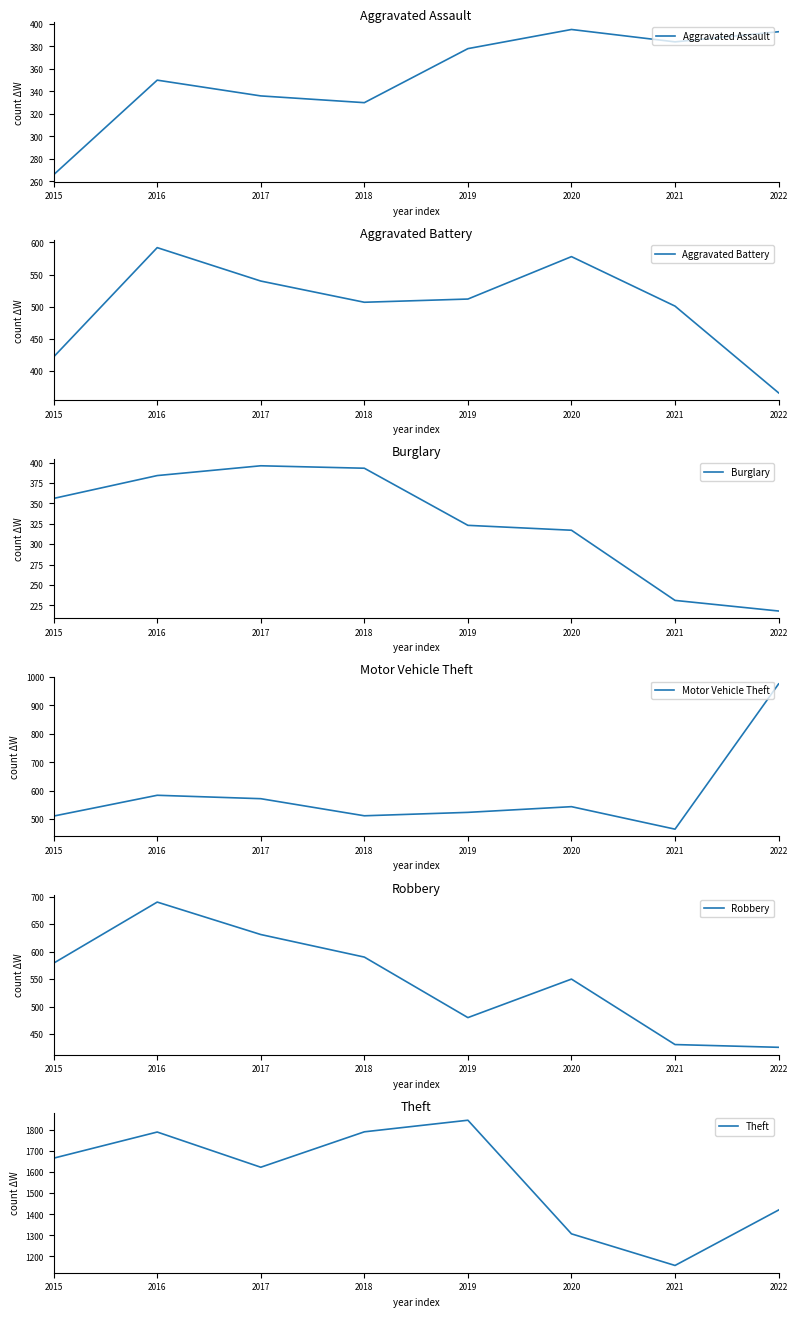

Where is Theft nearest to the value 1501?

2022